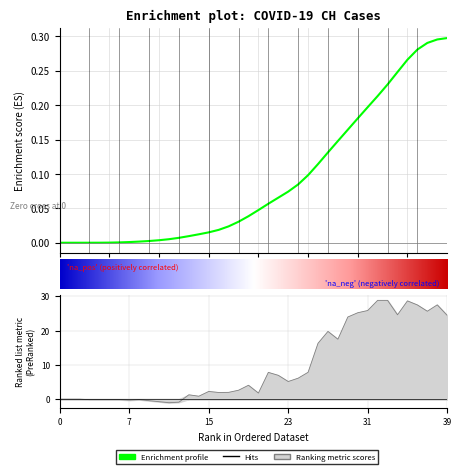

The value of CH at 24 is 0.1. True or false?

True